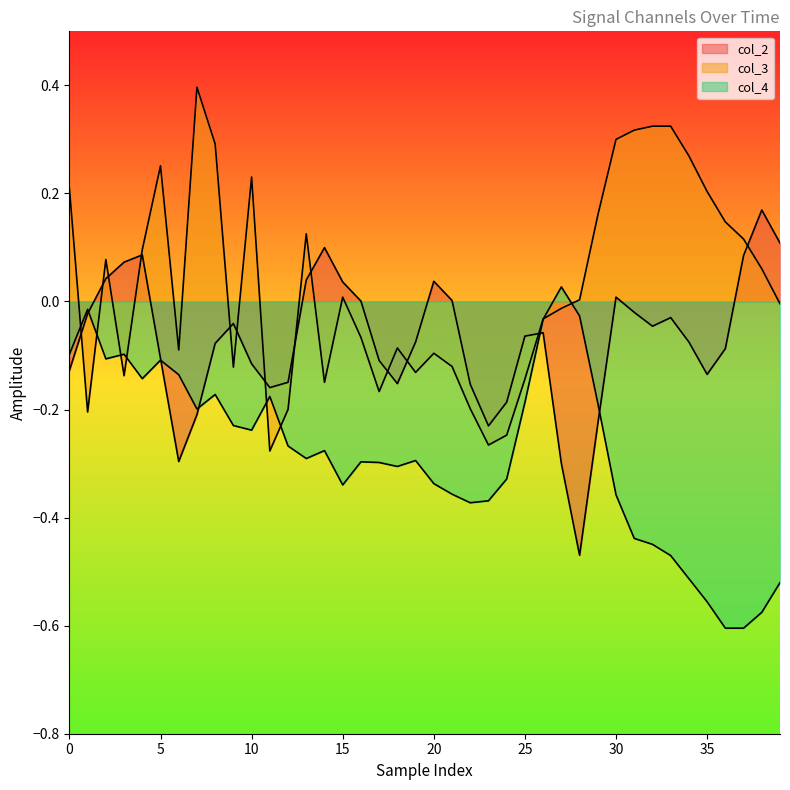

The value of col_2 at 35 is -0.1. True or false?

True